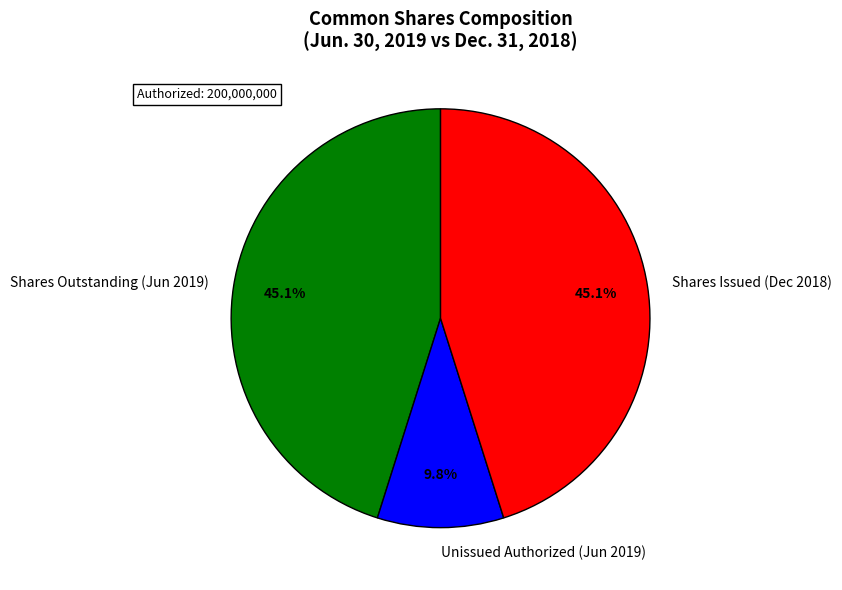

Which category has the smallest portion of the pie?

Unissued Authorized (Jun 2019)